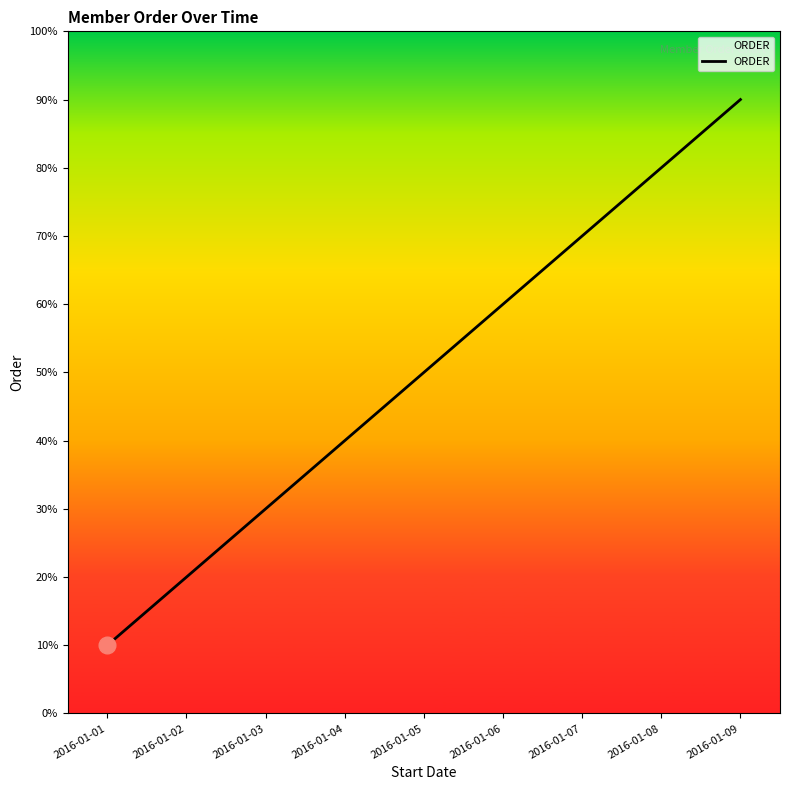

Does the chart have visible grid lines?

No